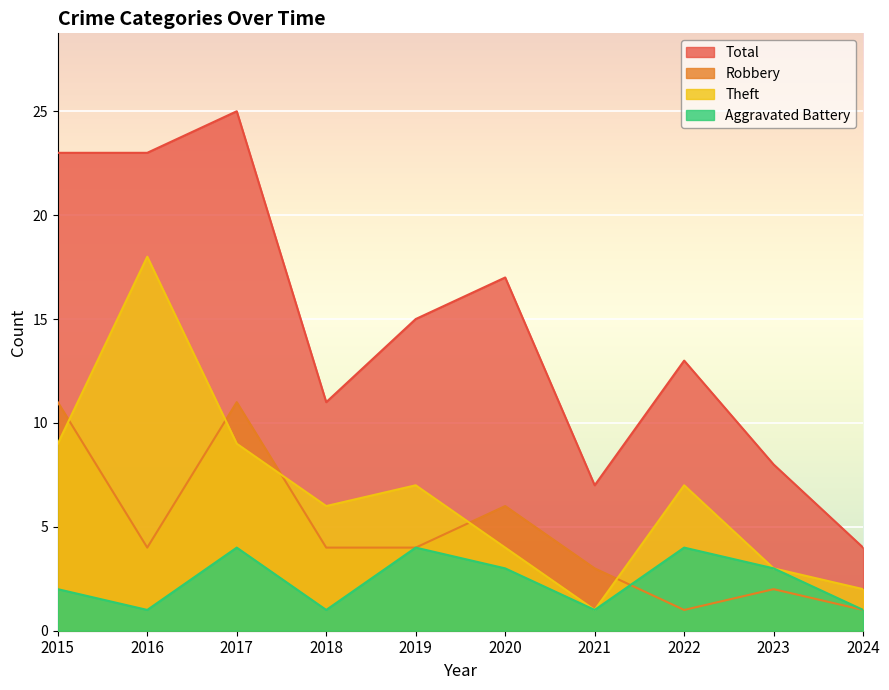

List the series in order of their peak value, lowest first.

Aggravated Battery, Robbery, Theft, Total